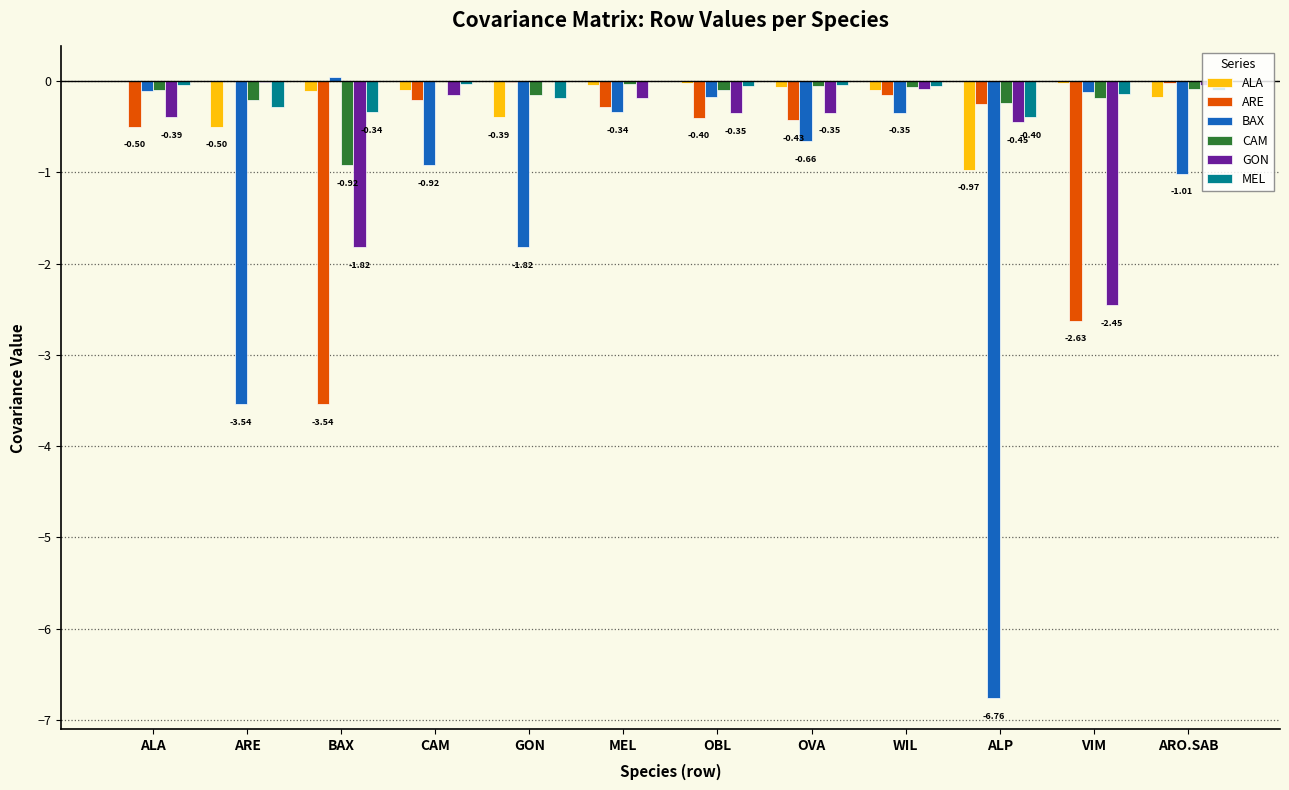

Which series has the largest range (max minus min)?

BAX